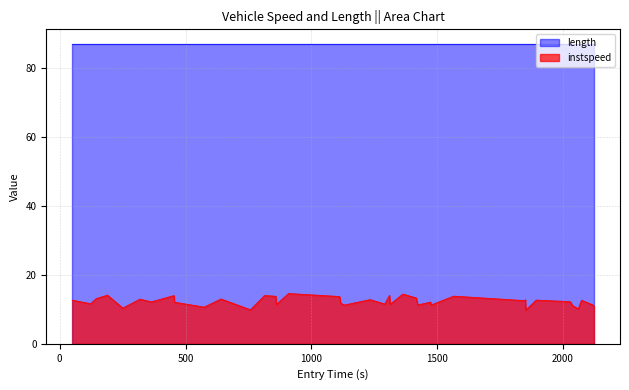

Which series has the largest range (max minus min)?

instspeed